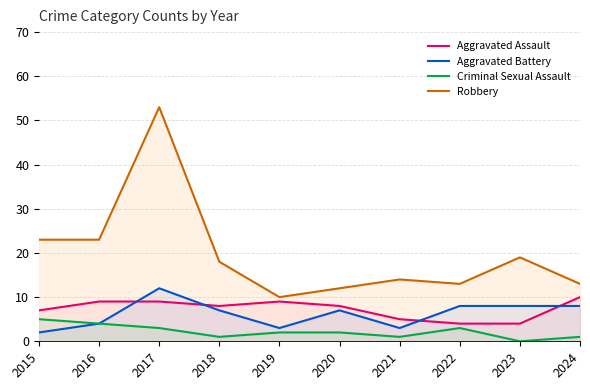

At how many categories does at least one series exceed 42?

1